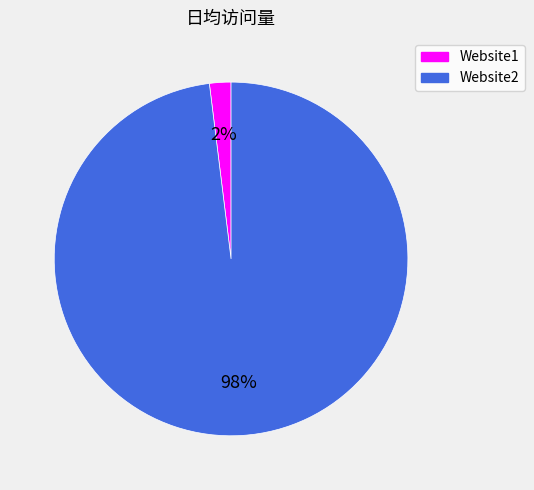

Is there a majority slice in this chart?

Yes